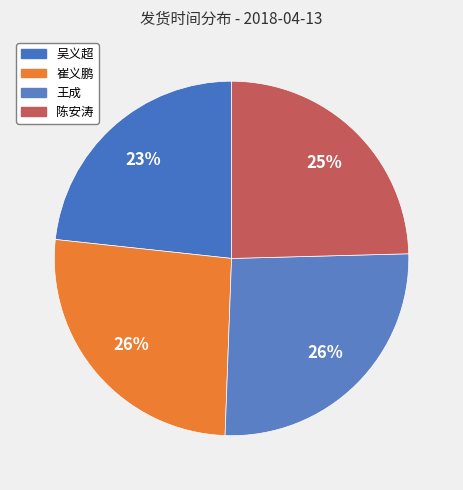

The 崔义鹏 slice represents 26% of the pie. True or false?

True